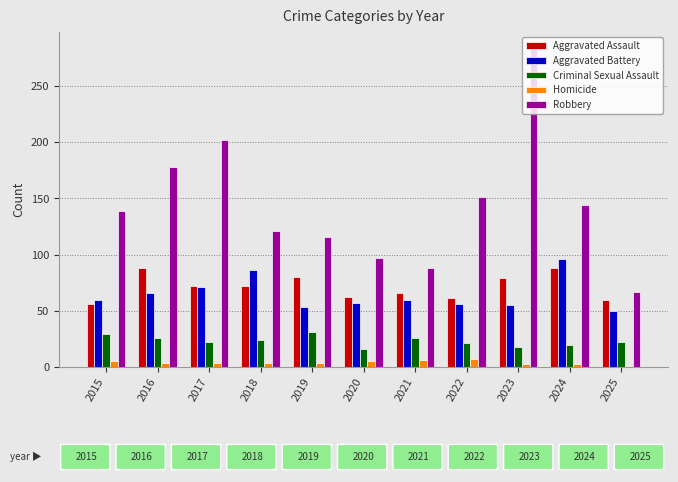

What is the difference between the maximum and second lowest values in the Aggravated Assault series?

28